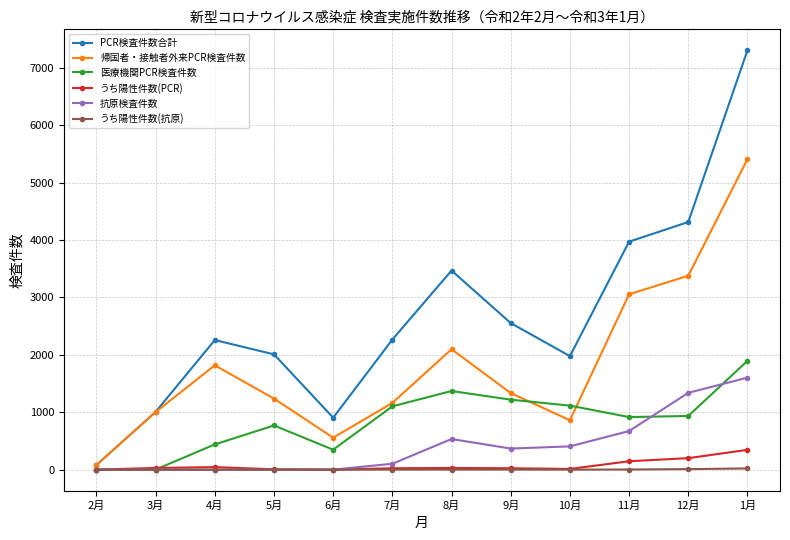

What is the value of the 医療機関PCR検査件数 point at the 7th from the left?

1370